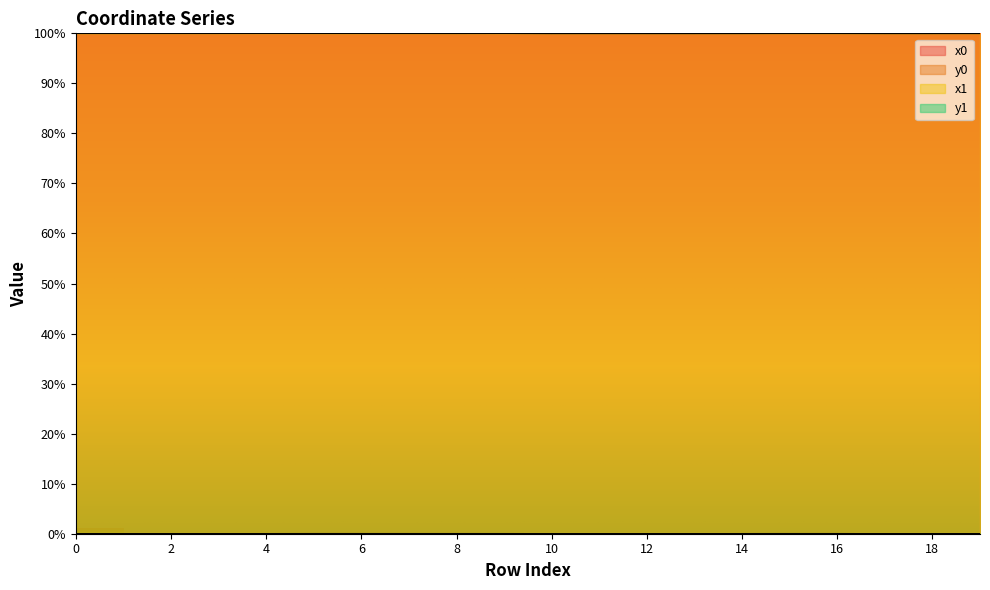

At 18, list the series in order from largest to smallest.

x1, x0, y1, y0